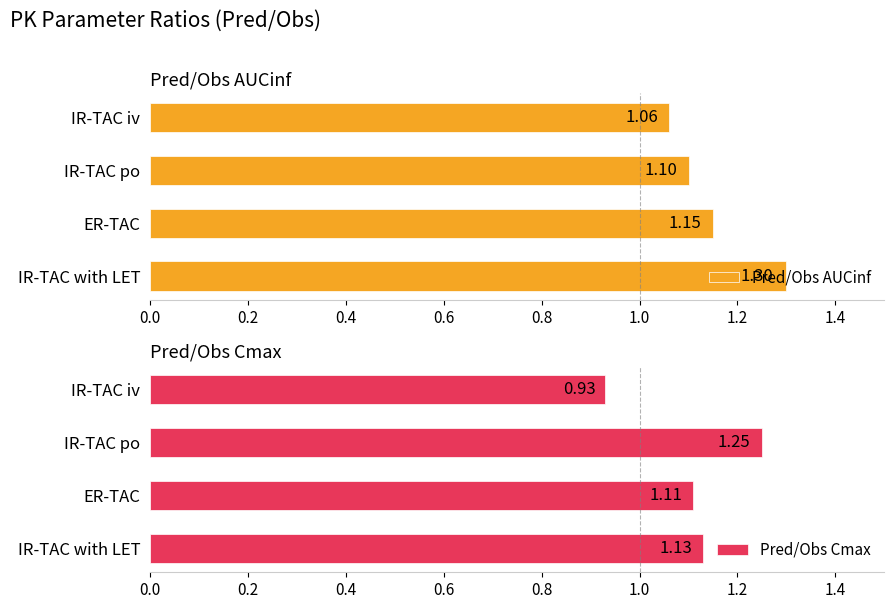

What is the sum of the Pred/Obs AUCinf values at IR-TAC with LET and IR-TAC po?

2.4